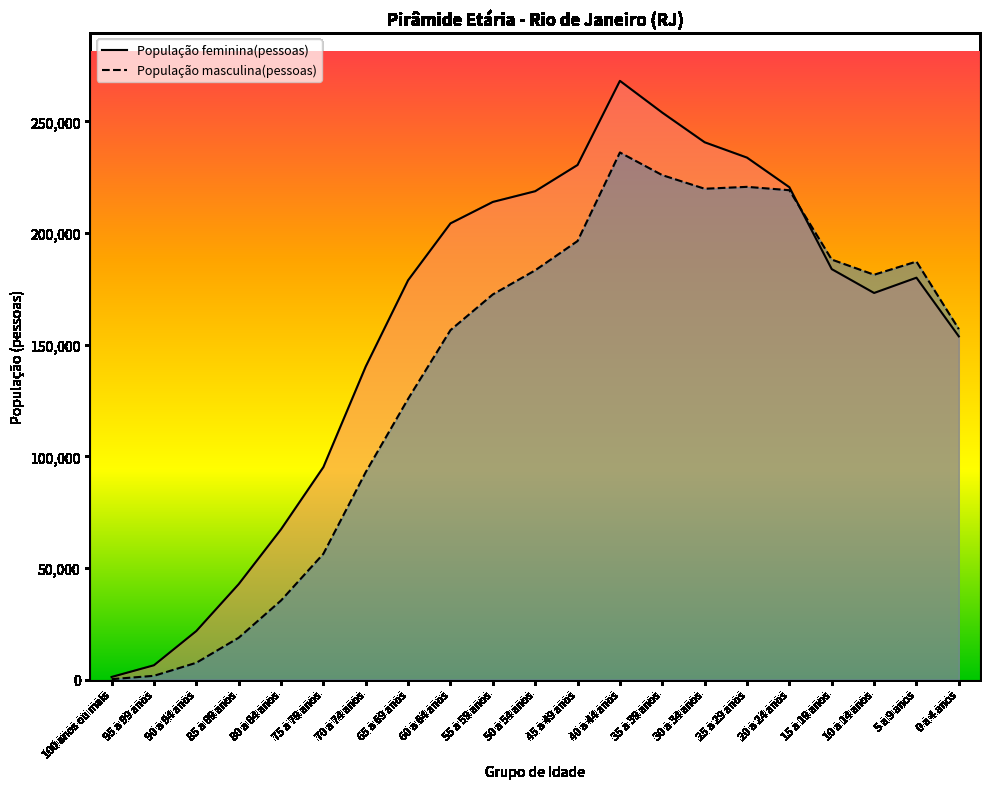

Is the value of População masculina(pessoas) at 45 a 49 anos greater than the value of População feminina(pessoas) at 20 a 24 anos?

No